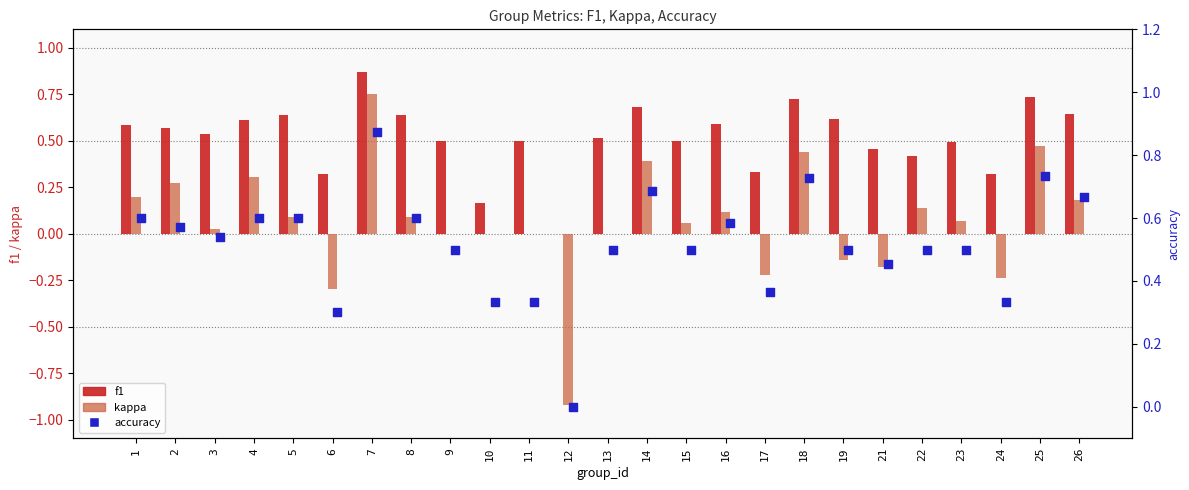

At how many categories does at least one series exceed 0?

24